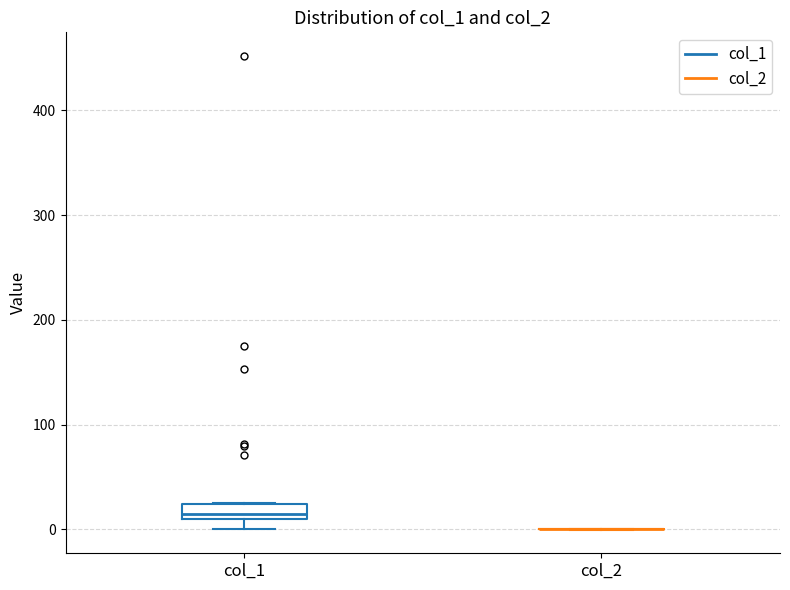

Comparing the boxes themselves (not the whiskers), which one is the tallest?

col_1